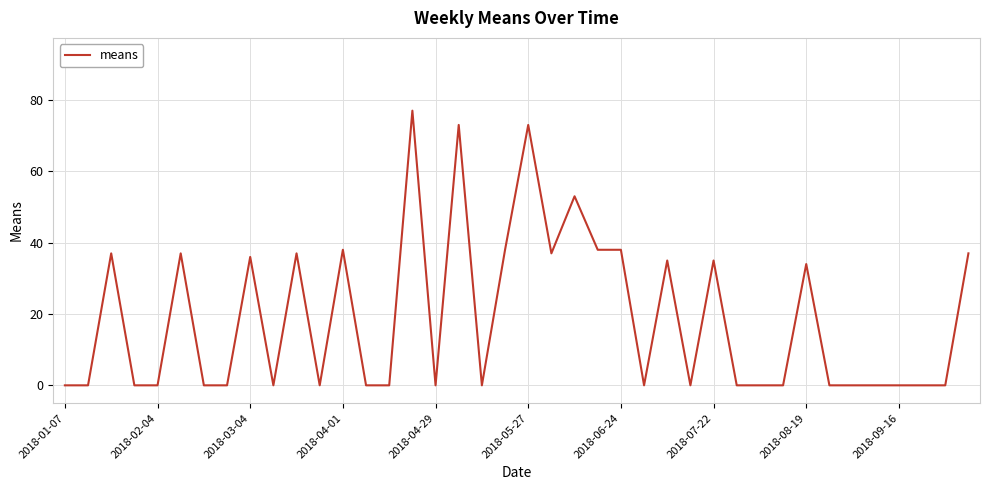

Count the number of data series in this chart.

1